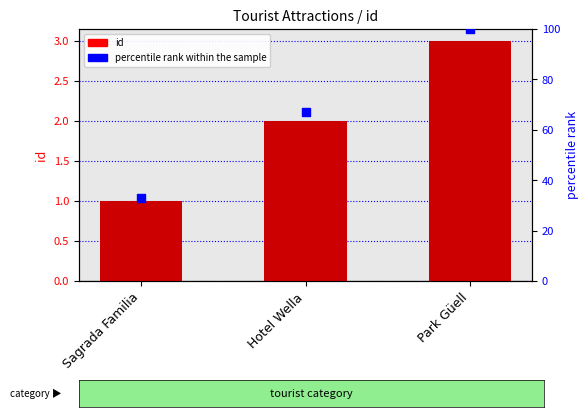

At how many categories does at least one series exceed 79?

1